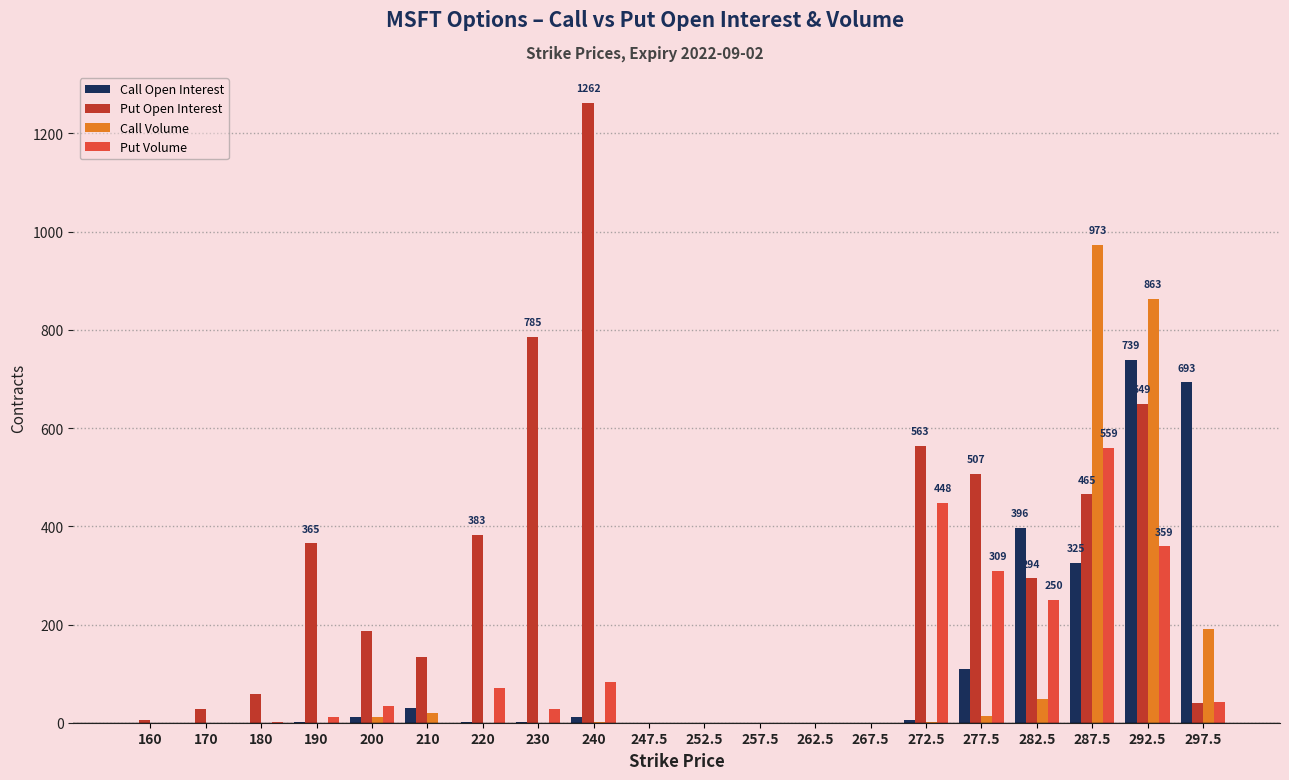

Which series has the largest range (max minus min)?

Put Open Interest